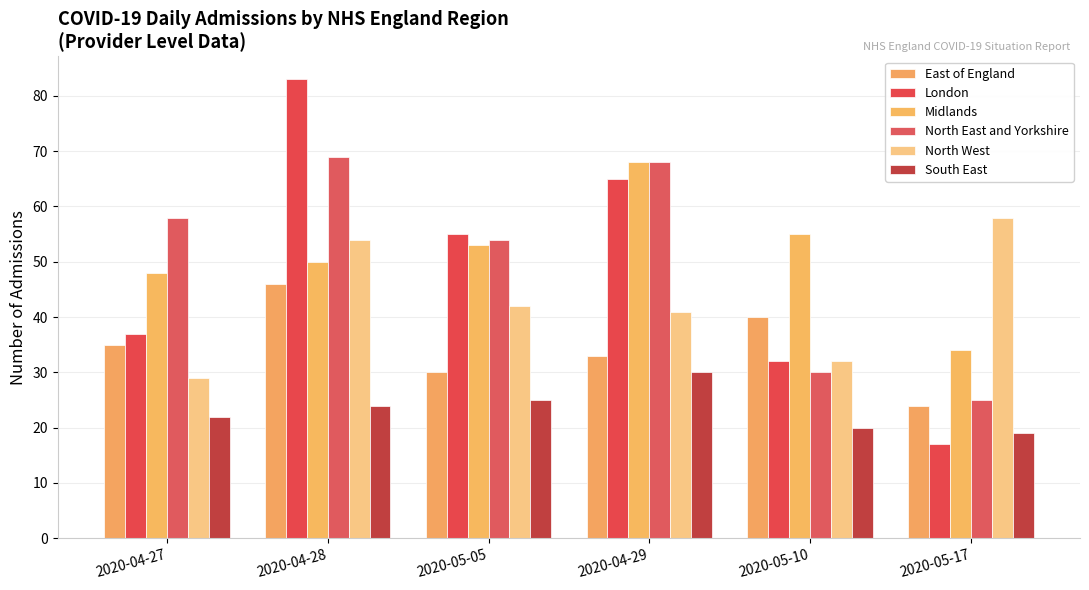

What is the total value across all series at 2020-05-10?

209